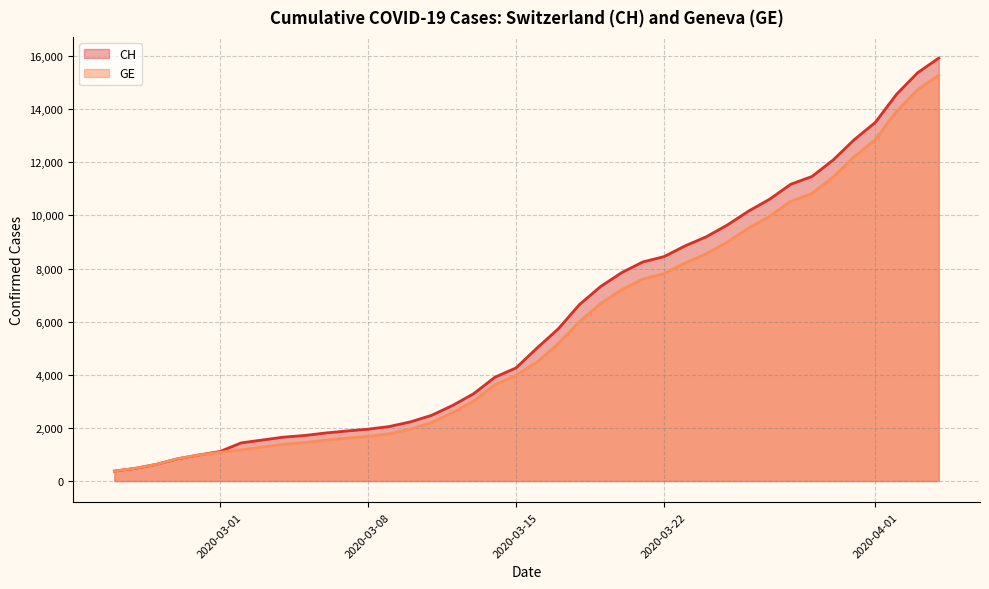

What is the label of the 17th point from the left?

2020-03-12